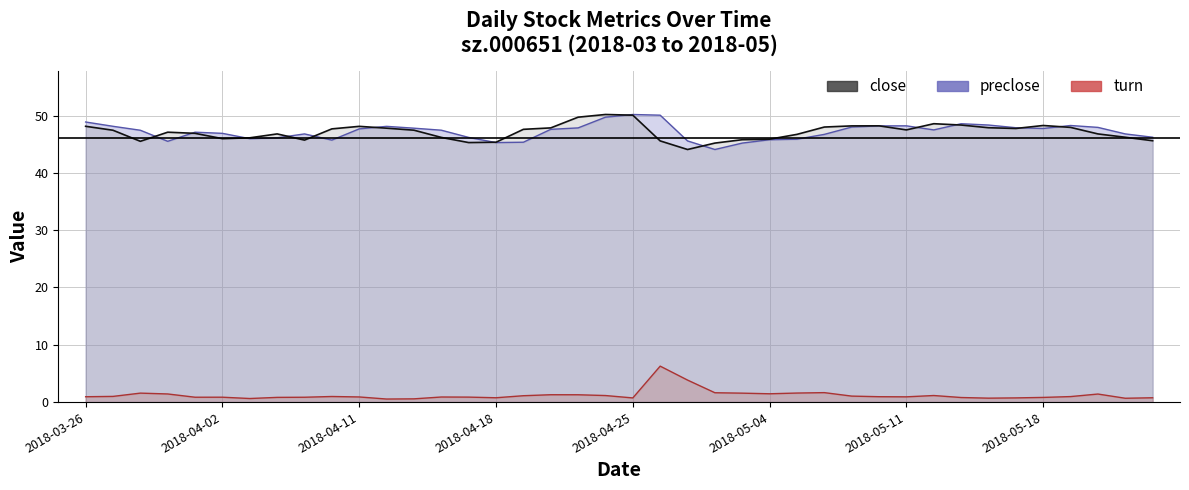

Which series has the widest spread of values?

close